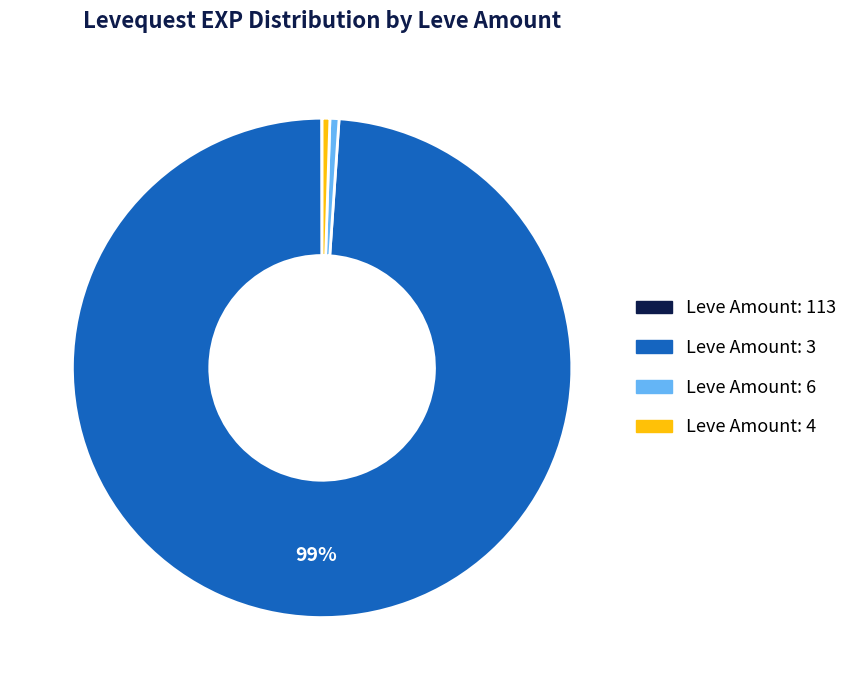

To the nearest percent, what is the difference between the largest and smallest slice percentages?

99%